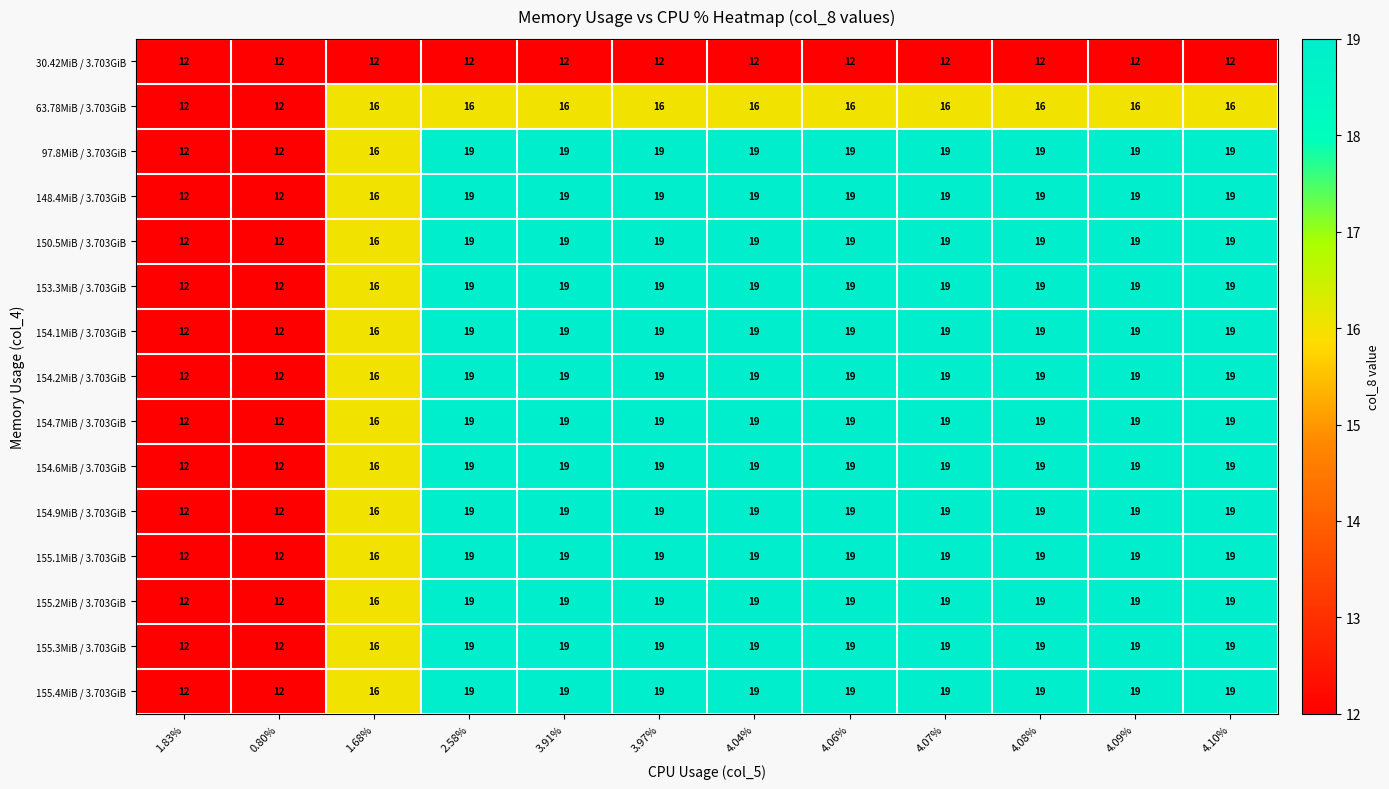

Is the value of 63.78MiB / 3.703GiB at 4.06% greater than the value of 155.4MiB / 3.703GiB at 1.83%?

Yes